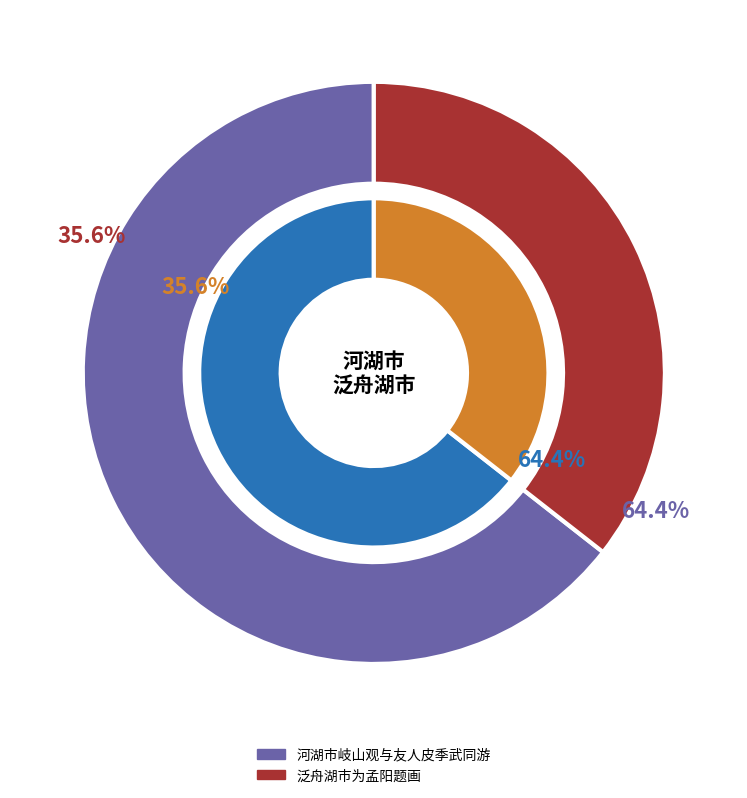

What portion of the pie excludes 河湖市岐山观与友人皮季武同游?

35.6%